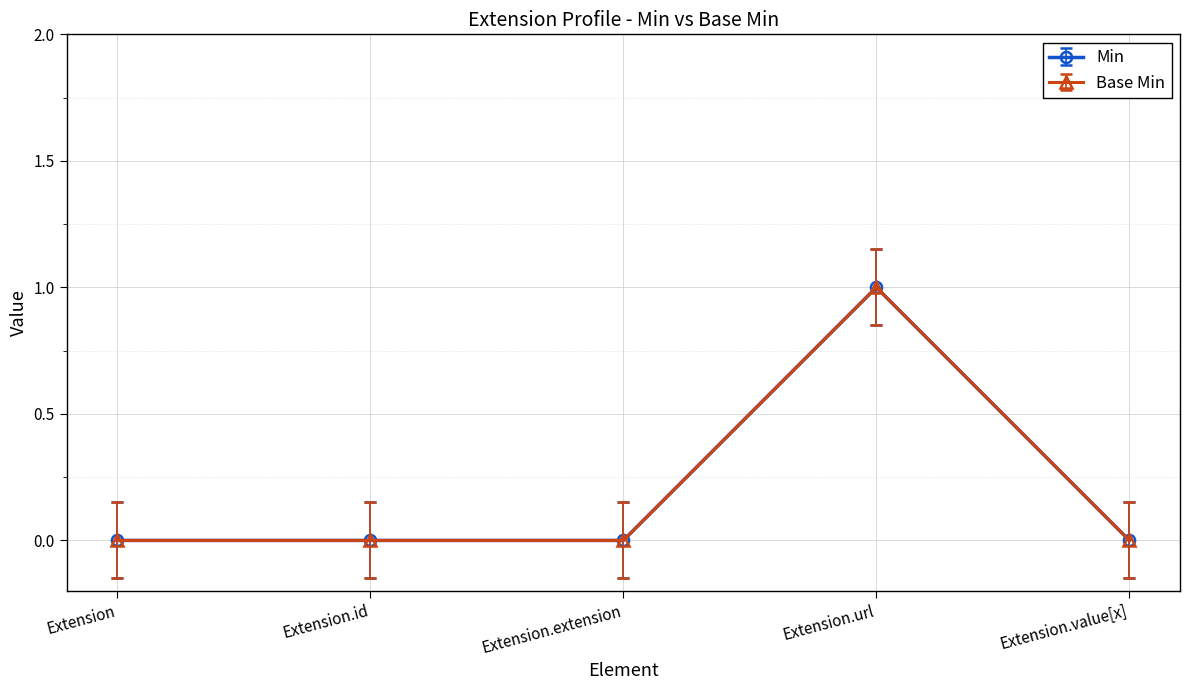

Which series has the largest total across all categories?

Min